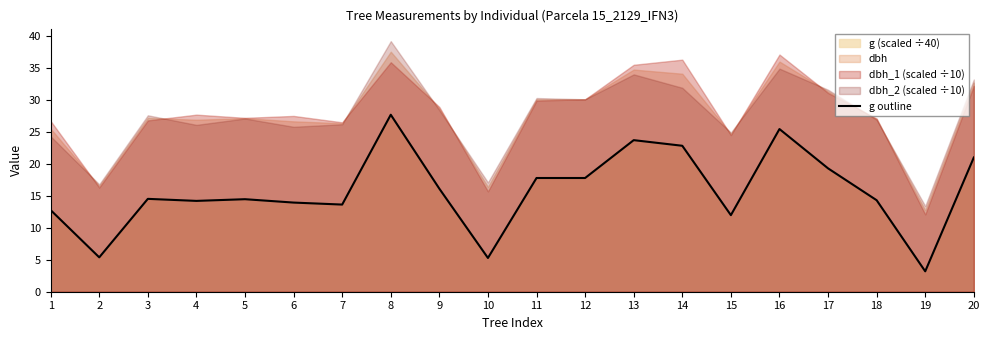

What is the ratio of the value at 14 to the value at 17?

1.2